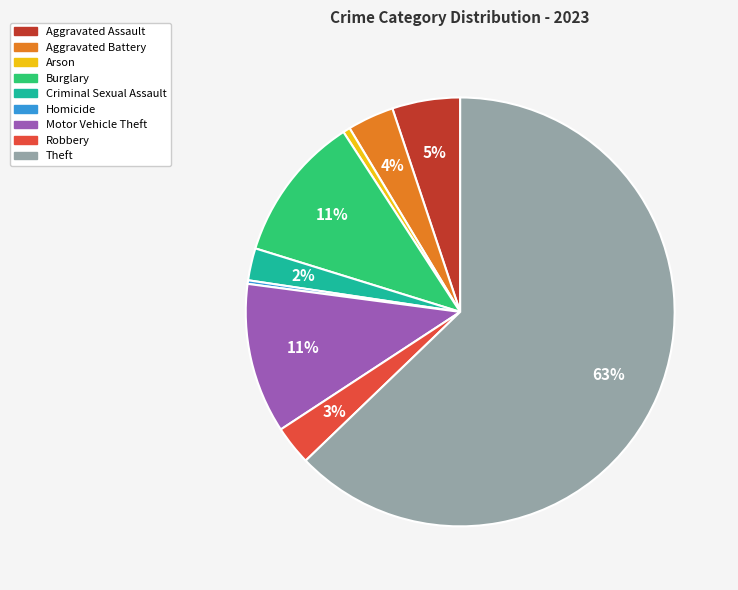

To the nearest percent, what portion does Theft represent?

63%